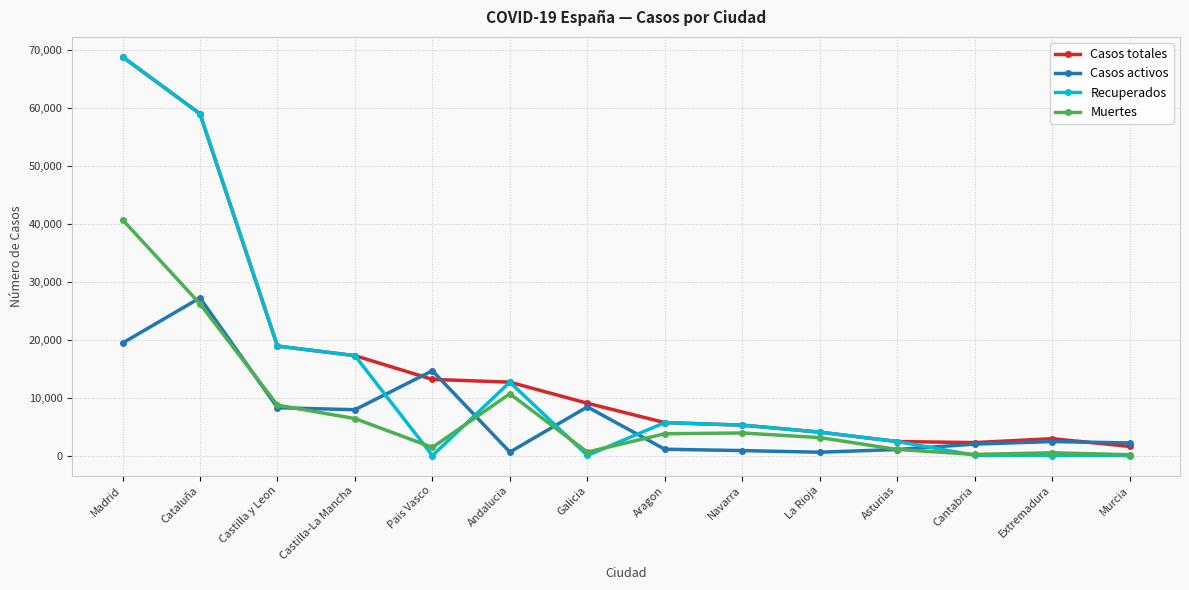

Read the Muertes value at Madrid, to the nearest 10.

40740